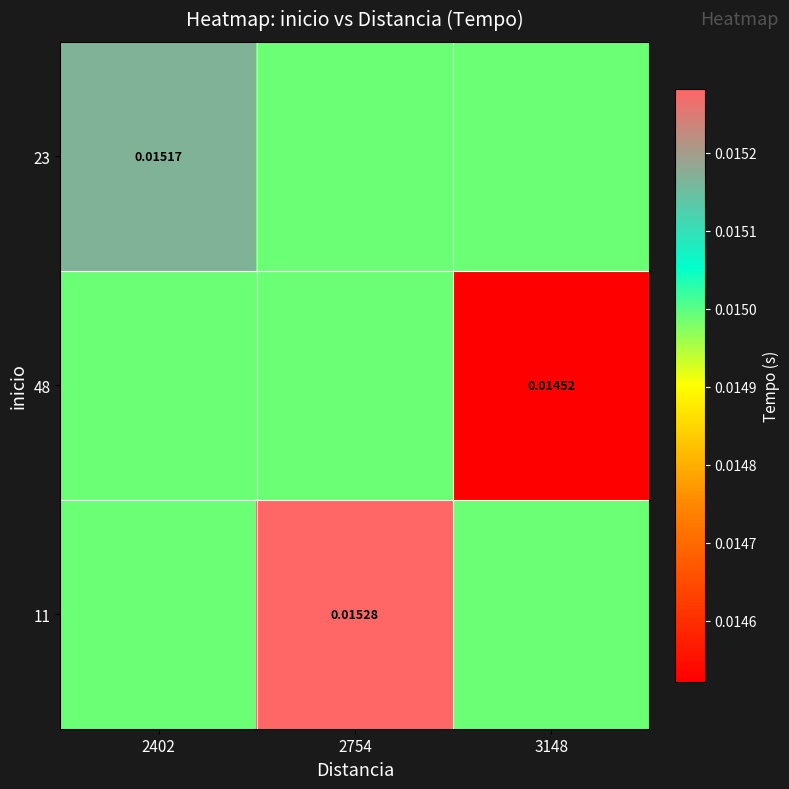

Which label corresponds to the largest value in the chart?

2754